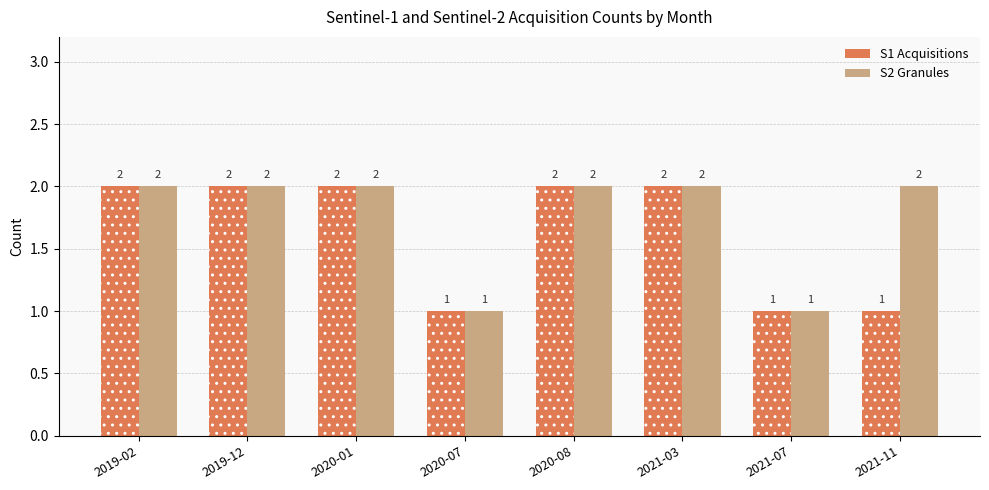

Rank the series by their average value, from lowest to highest.

S1 Acquisitions, S2 Granules